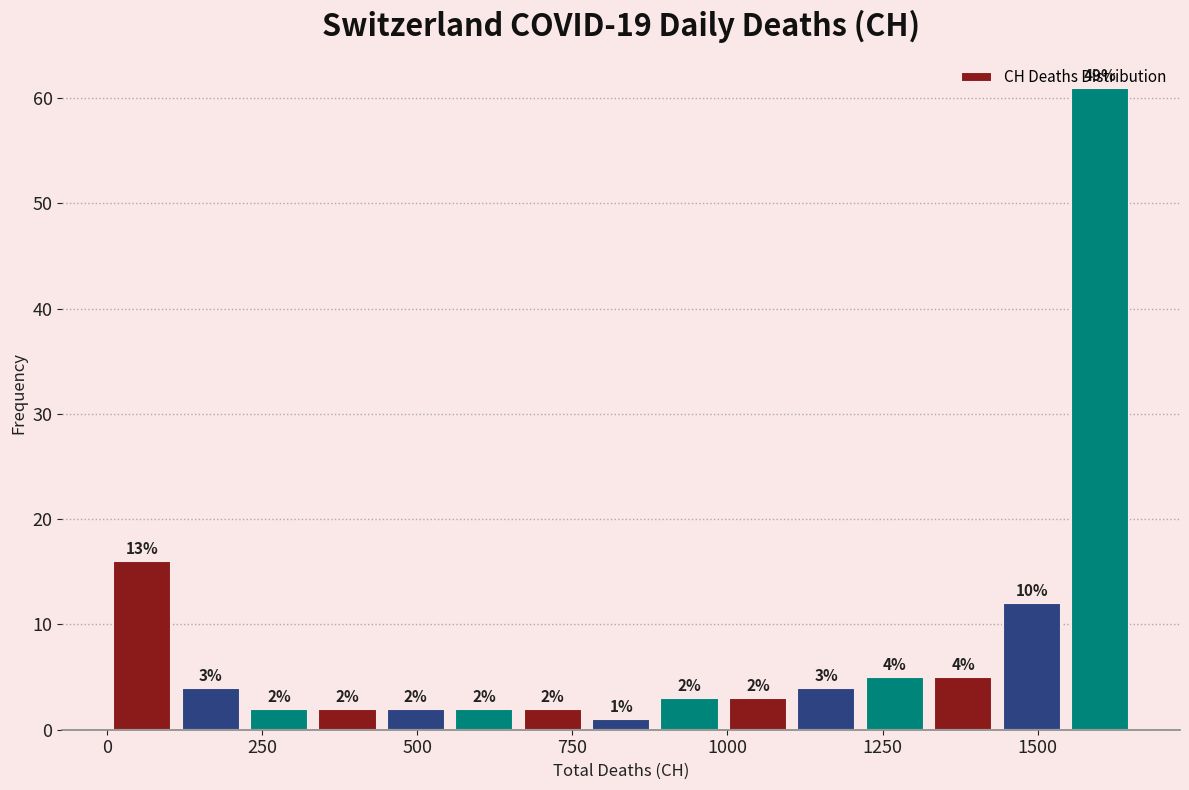

Around what value on the x-axis is the tallest bar? Give the approximate position of its centre, as read against the axis.

1600